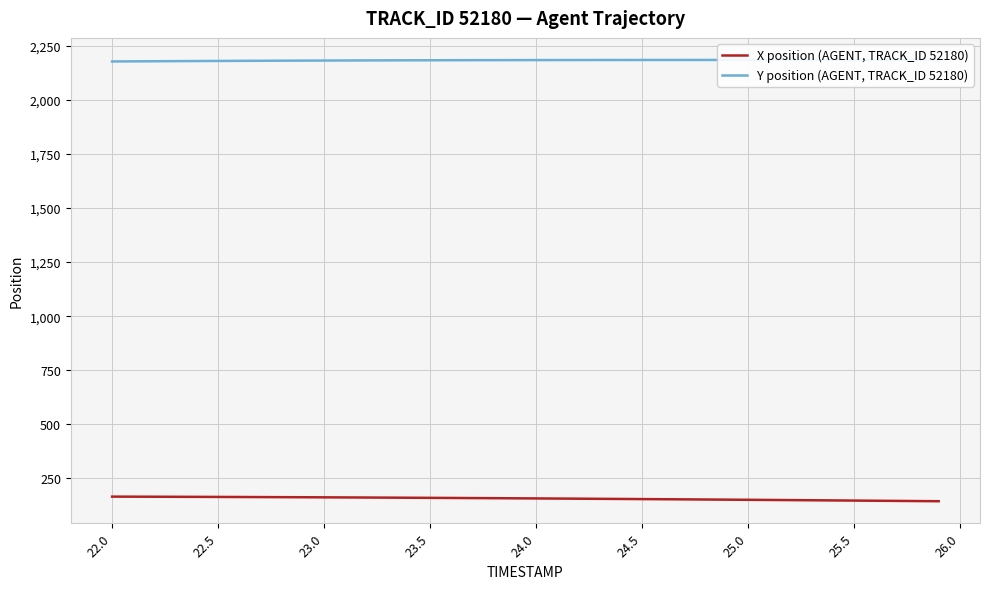

What is the maximum value for X position (AGENT, TRACK_ID 52180)?

166.1